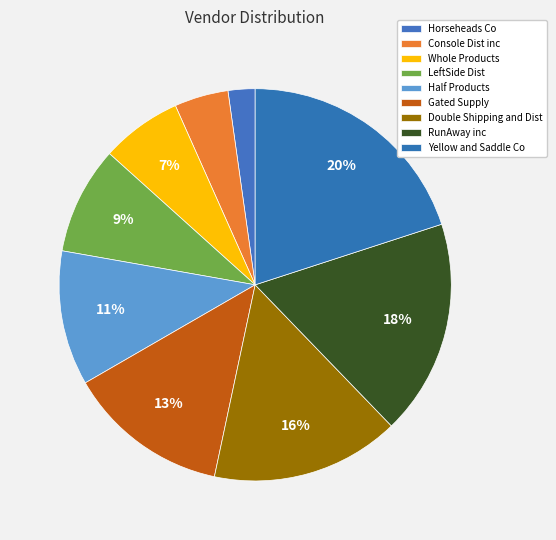

Which has a higher value, Double Shipping and Dist or Horseheads Co?

Double Shipping and Dist